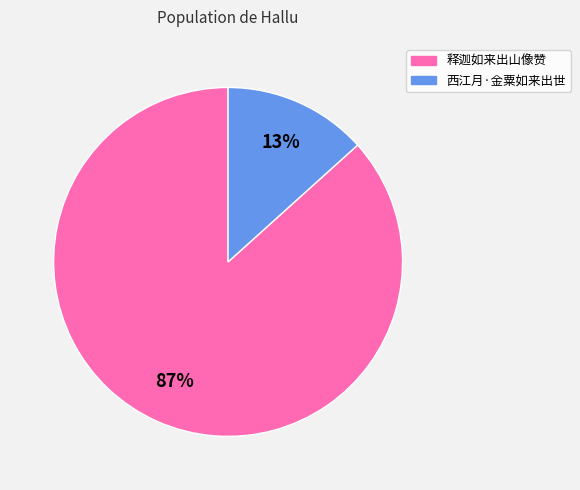

Which slice is the smallest?

西江月·金粟如来出世